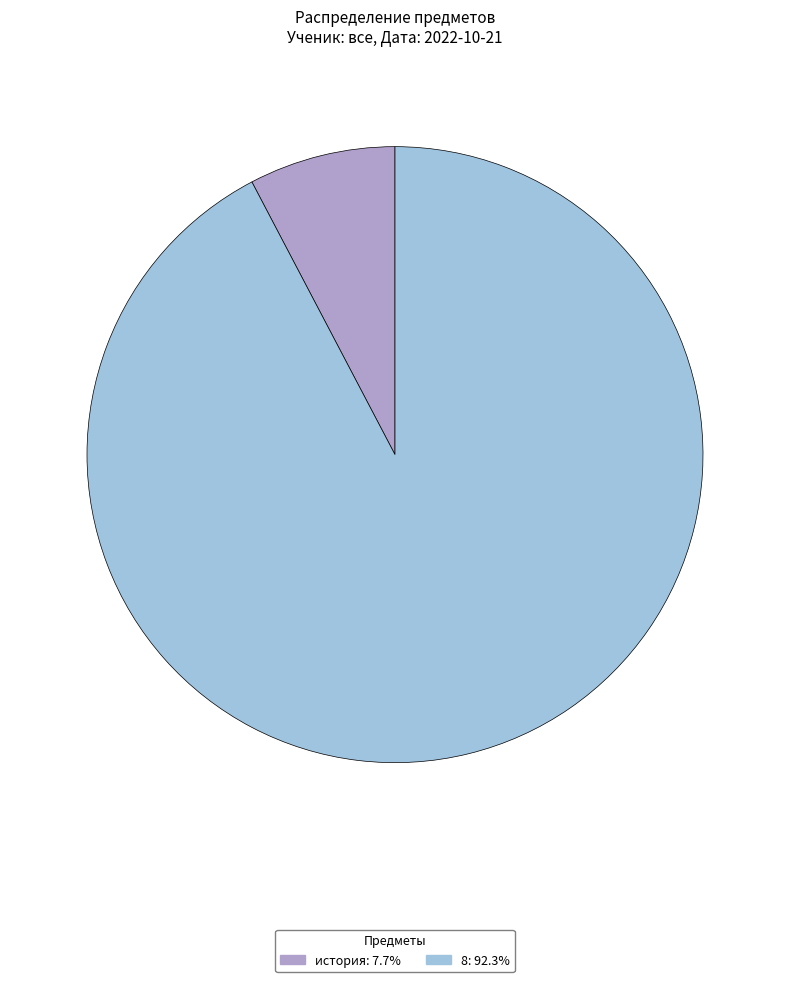

What is the largest slice in the pie chart?

8